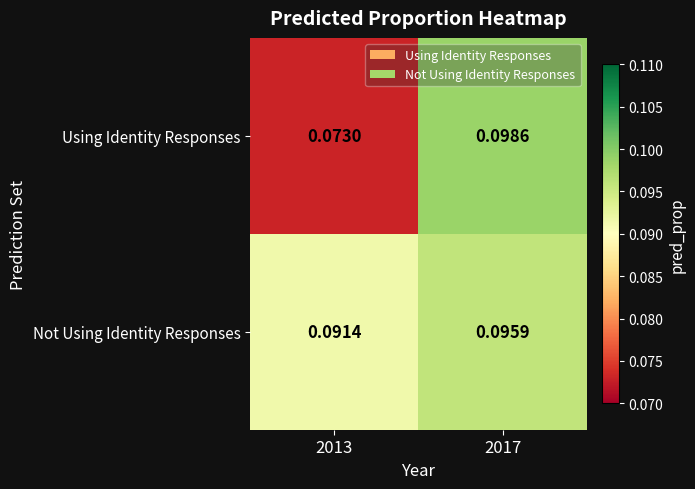

Rank the series by their average value, from highest to lowest.

Not Using Identity Responses, Using Identity Responses